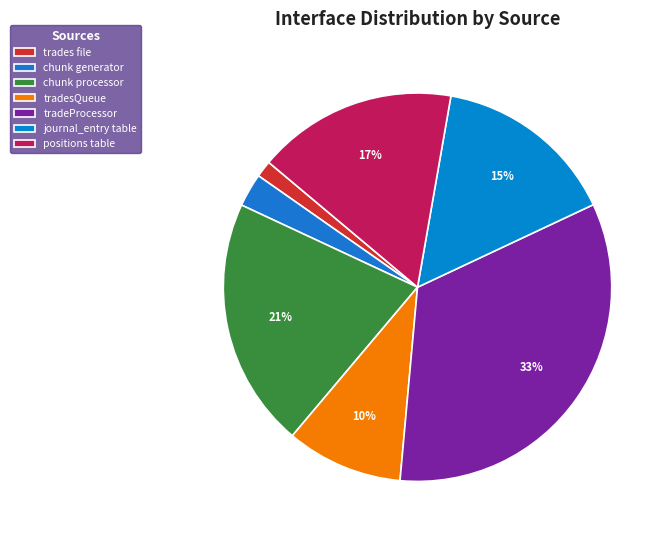

What percentage is the tradesQueue slice, to the nearest percent?

10%